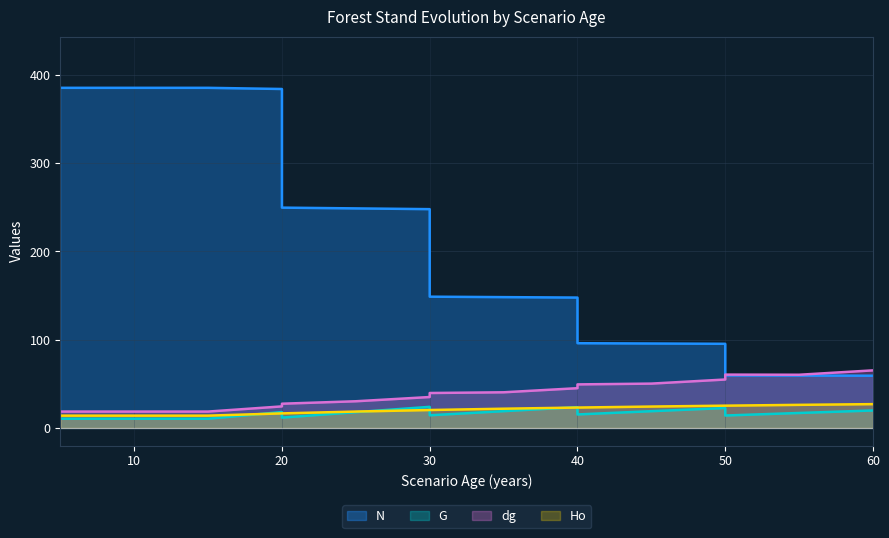

What is the difference between the second highest and second lowest values in the N series?

326.1